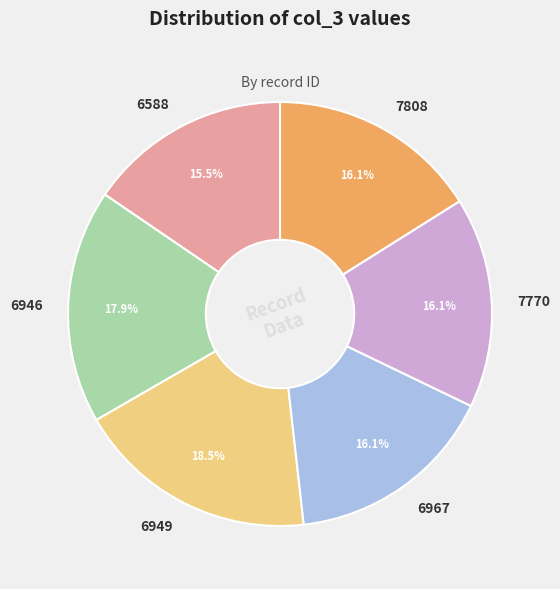

To the nearest percent, what percentage of the pie is 7808?

16%